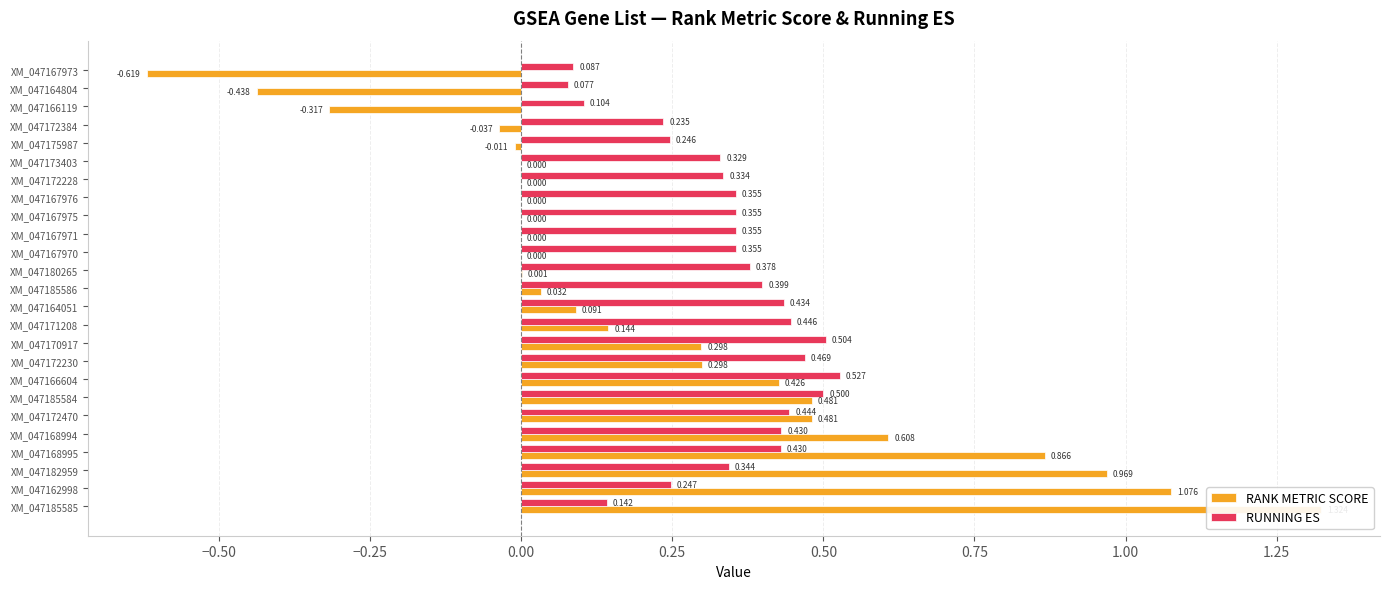

Read the RUNNING ES value at XM_047168994.

0.4